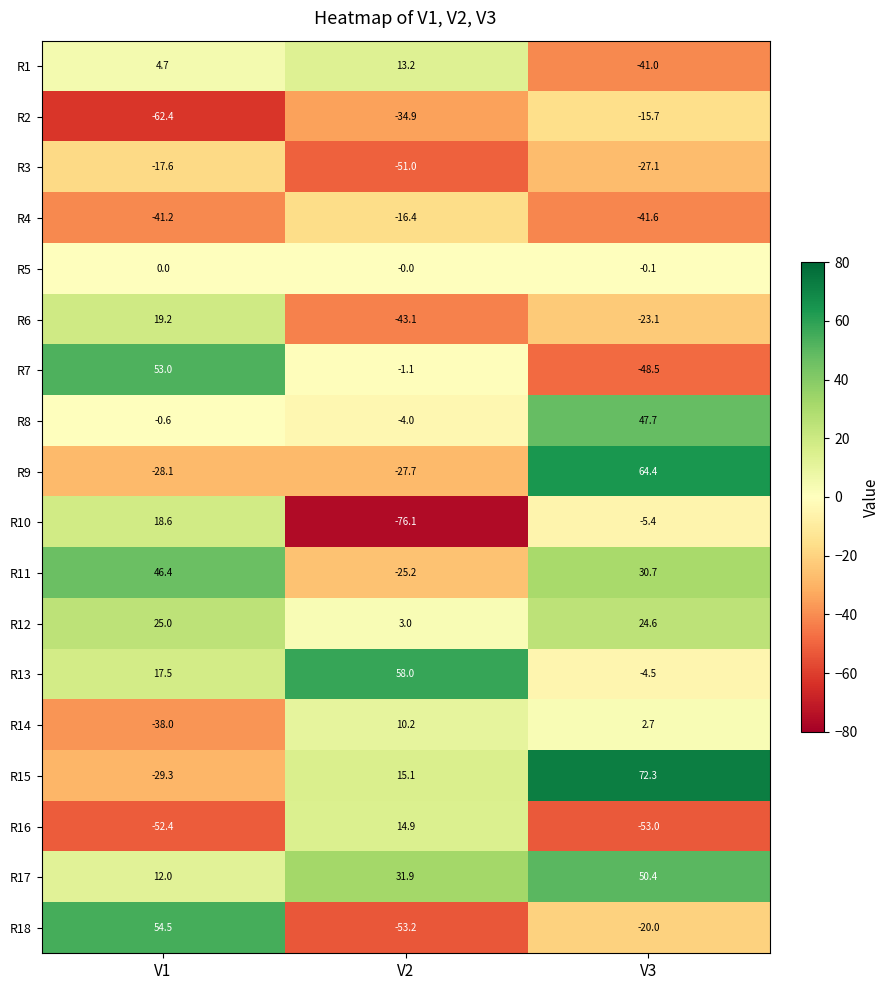

How many data points in R4 are above -41?

1